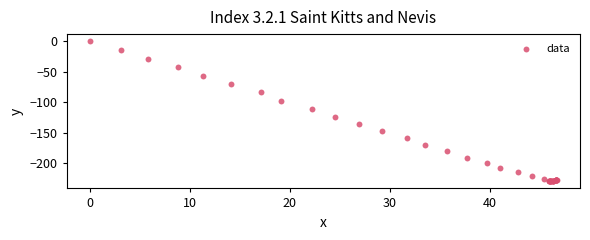

What Y value in the scatter plot is closest to -114?

-110.5